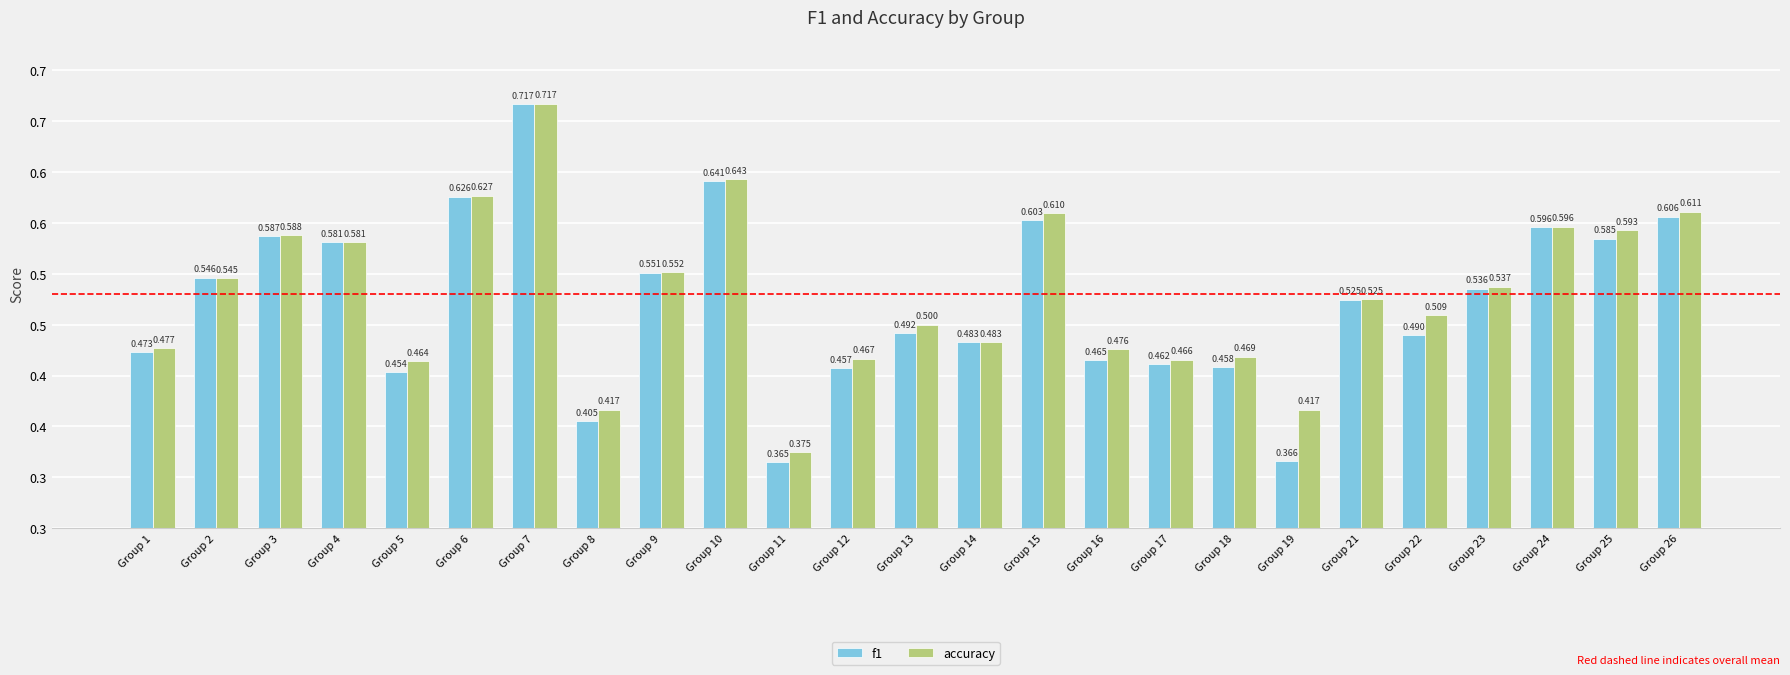

Reading left to right, extract all data points from this chart.

f1: Group 1=0.5	Group 2=0.5	Group 3=0.6	Group 4=0.6	Group 5=0.5	Group 6=0.6	Group 7=0.7	Group 8=0.4	Group 9=0.6	Group 10=0.6	Group 11=0.4	Group 12=0.5	Group 13=0.5	Group 14=0.5	Group 15=0.6	Group 16=0.5	Group 17=0.5	Group 18=0.5	Group 19=0.4	Group 21=0.5	Group 22=0.5	Group 23=0.5	Group 24=0.6	Group 25=0.6	Group 26=0.6
accuracy: Group 1=0.5	Group 2=0.5	Group 3=0.6	Group 4=0.6	Group 5=0.5	Group 6=0.6	Group 7=0.7	Group 8=0.4	Group 9=0.6	Group 10=0.6	Group 11=0.4	Group 12=0.5	Group 13=0.5	Group 14=0.5	Group 15=0.6	Group 16=0.5	Group 17=0.5	Group 18=0.5	Group 19=0.4	Group 21=0.5	Group 22=0.5	Group 23=0.5	Group 24=0.6	Group 25=0.6	Group 26=0.6